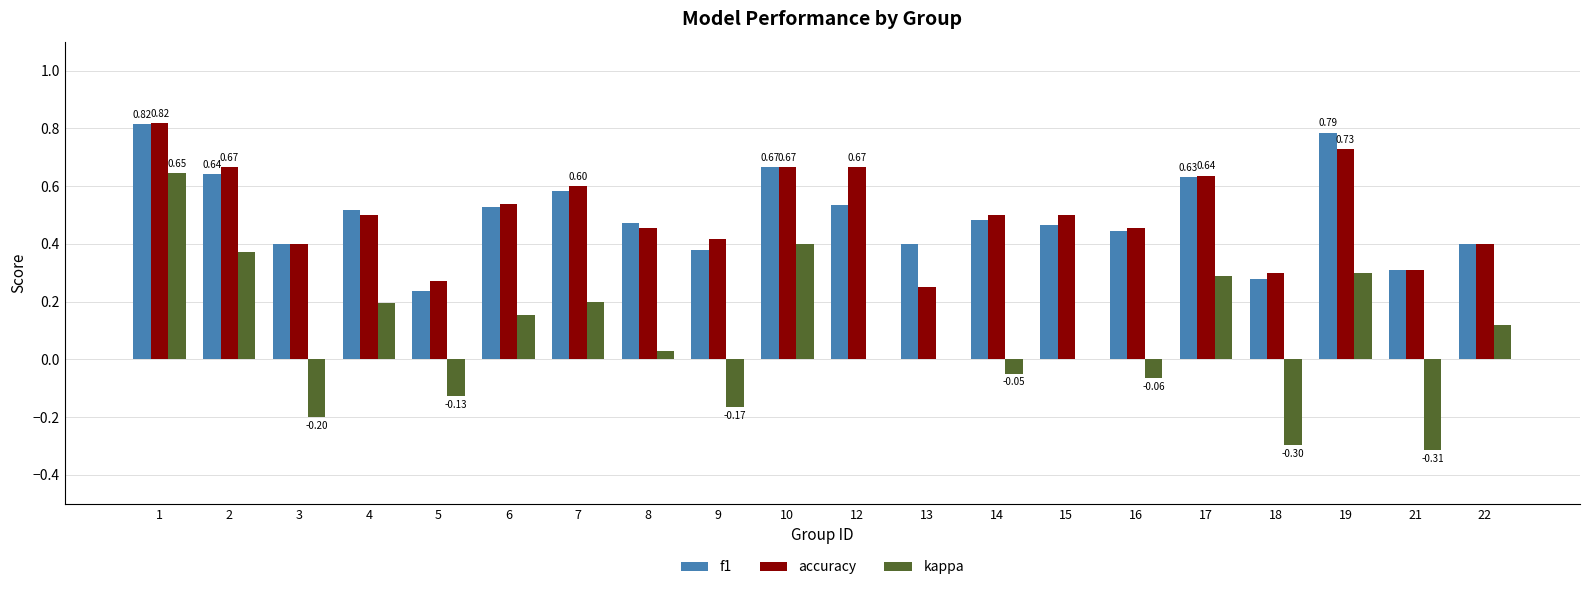

Are the bars horizontal?

No